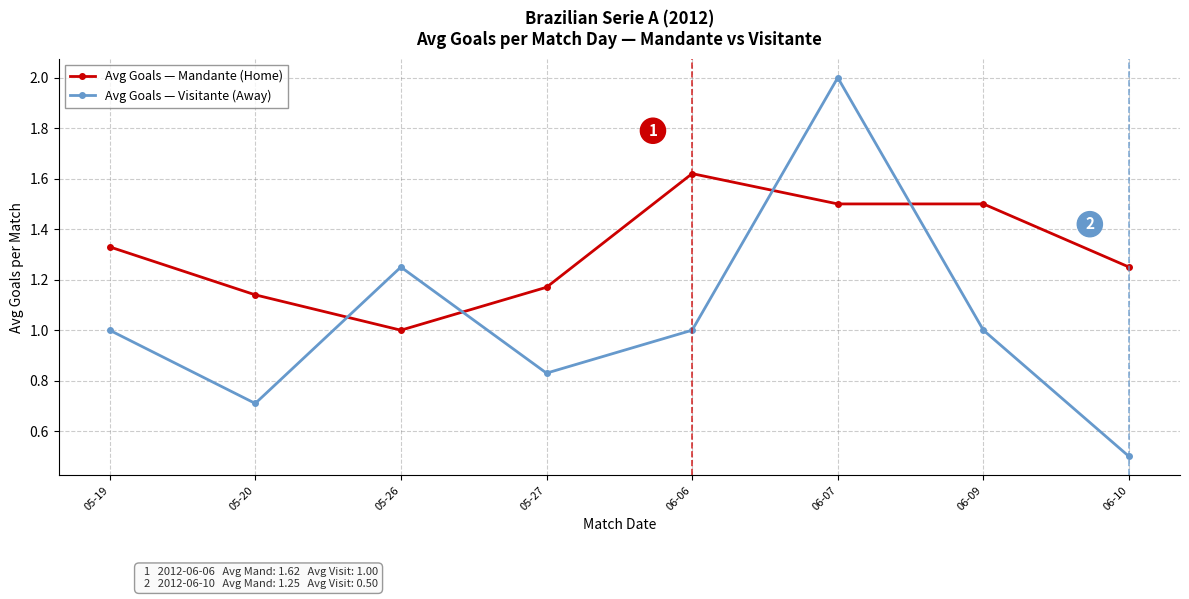

The Avg Goals — Visitante (Away) series shows 2.0 at 06-07. True or false?

True